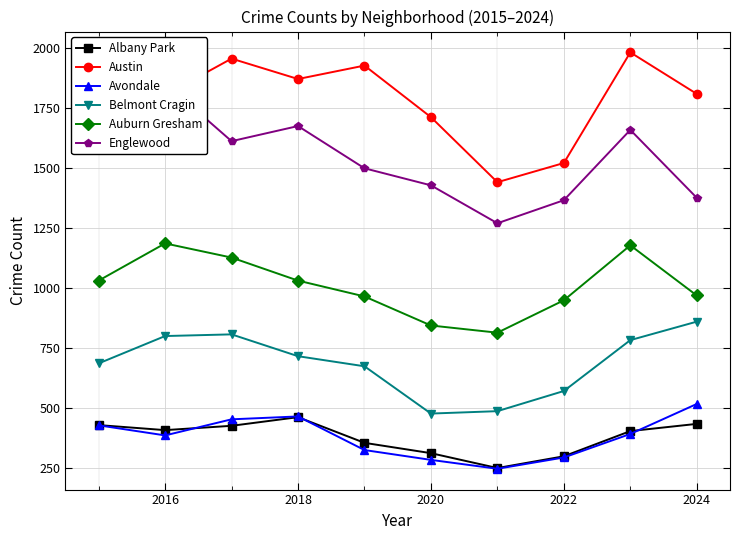

Which series has the largest total across all categories?

Austin